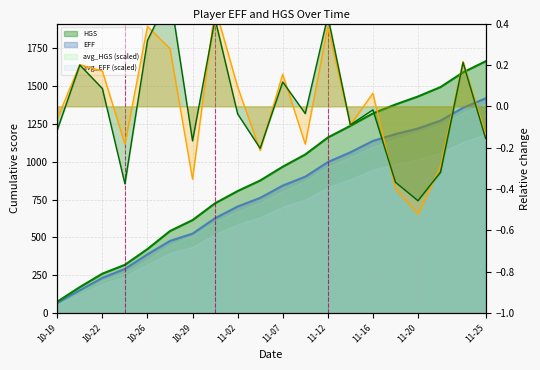

Is it true that rel HGS line equals 0.7 at 11-16?

False